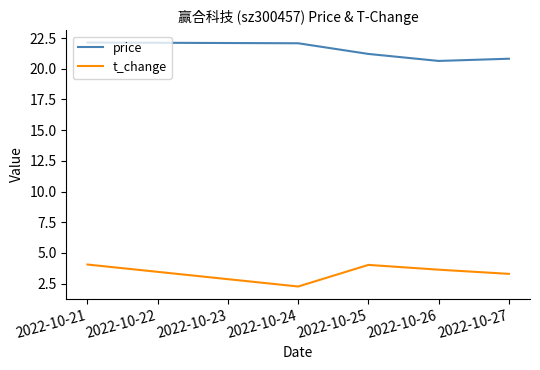

Which series changed the most between 2022-10-21 and 2022-10-26?

price